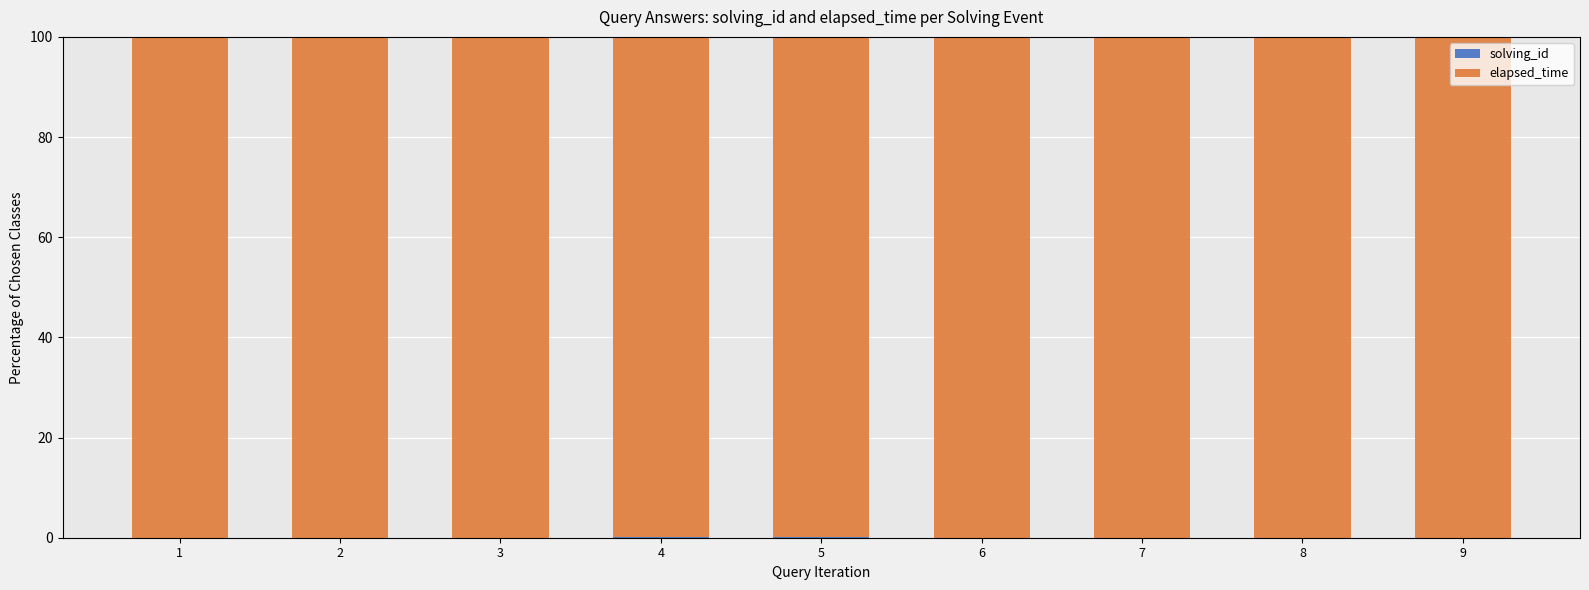

How many categories are shown in the chart?

9